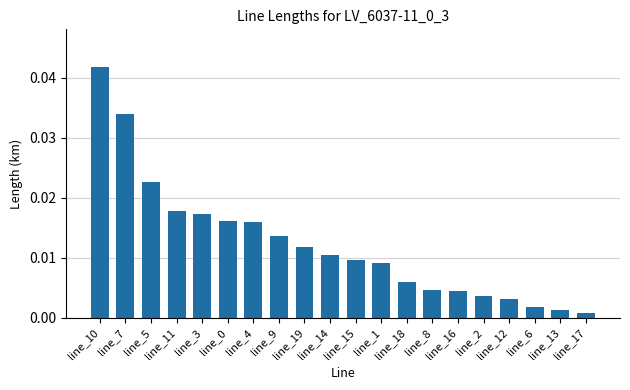

At which category does the chart reach its peak across all series?

line_10